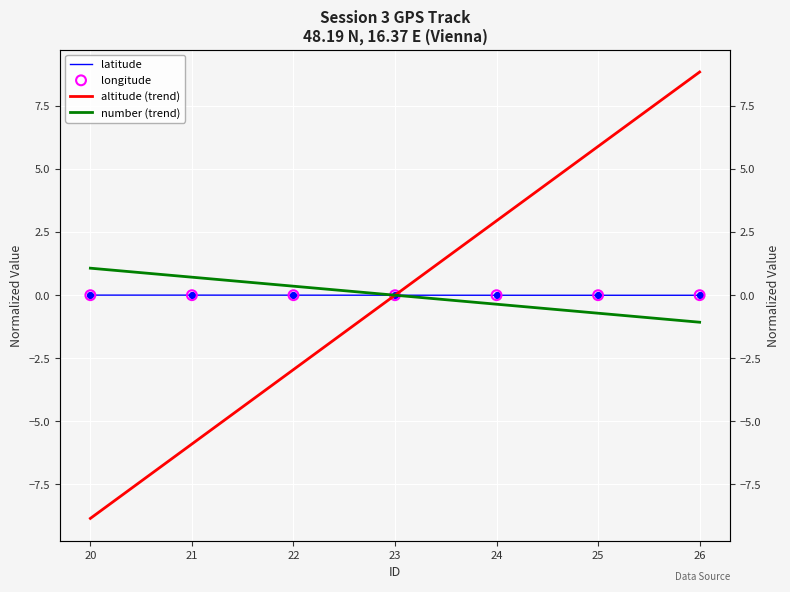

Which series reaches the minimum Y coordinate?

altitude (trend)